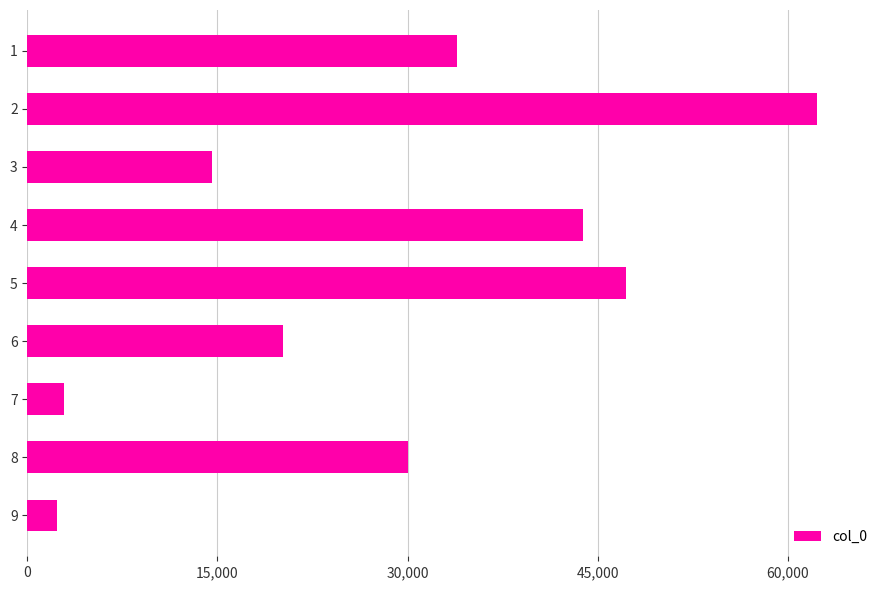

What is the sum of all values?

257369